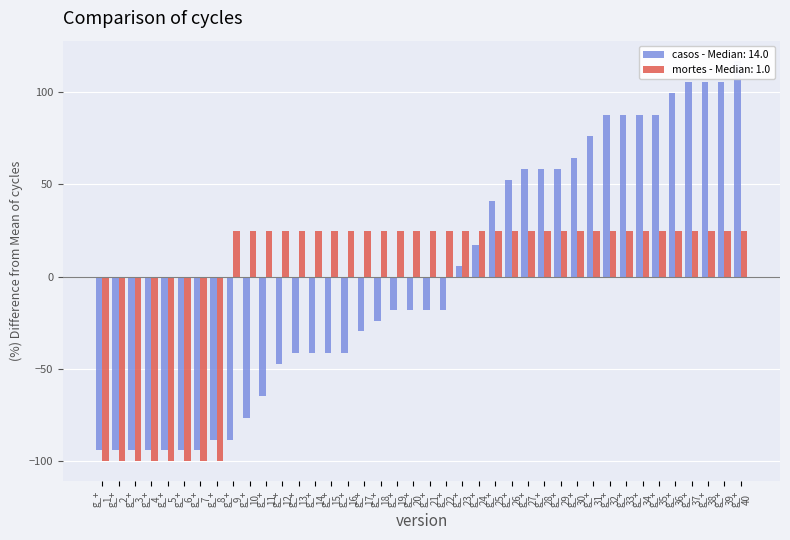

At which label does mortes first exceed 24?

g_+ 9